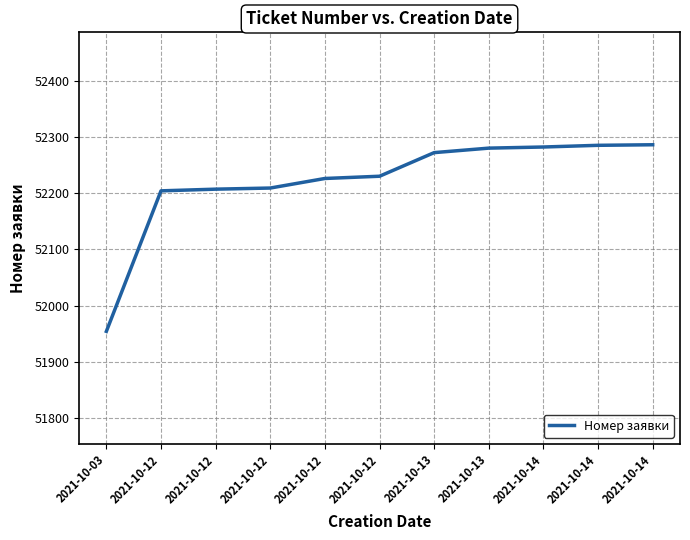

Read the value at 2021-10-12, to the nearest 10.

52230